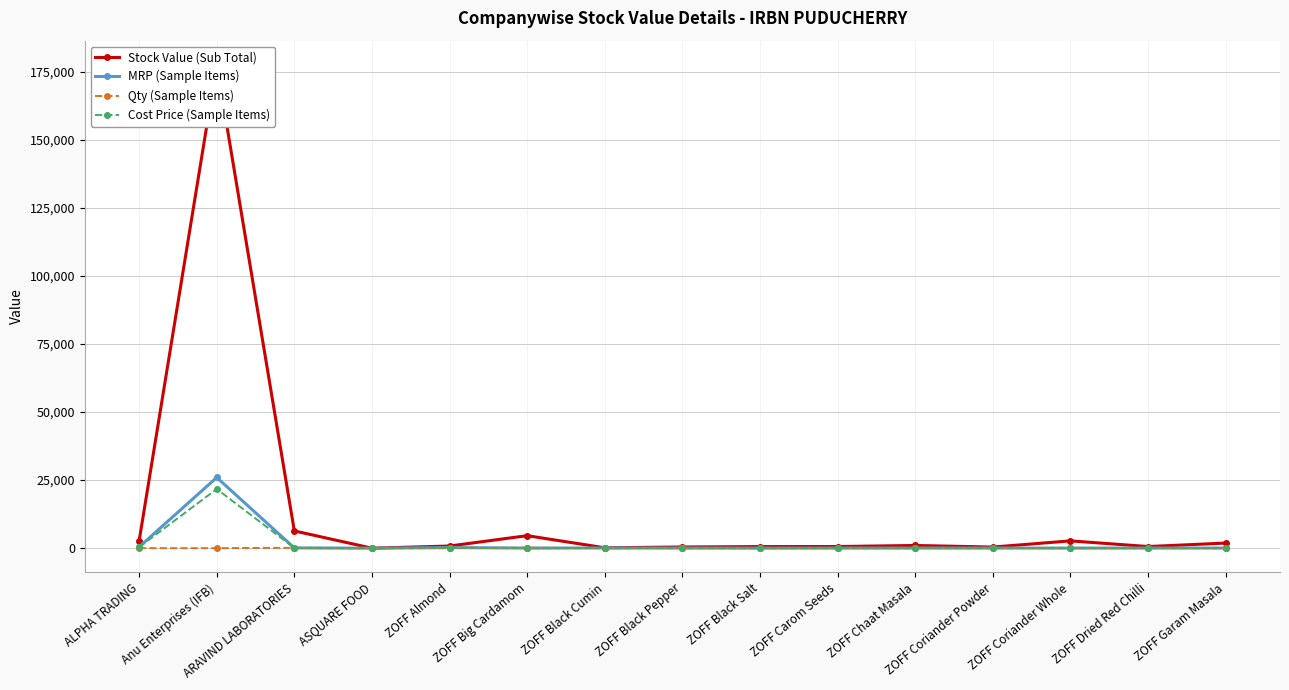

What is the approximate value of Qty (Sample Items) at ZOFF Chaat Masala?

28.0